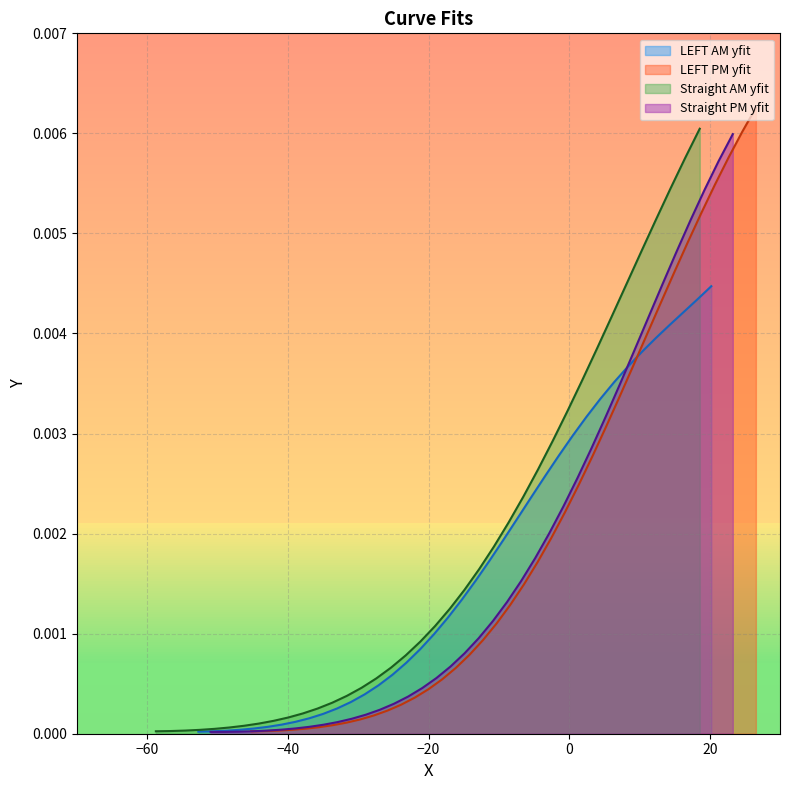

What are all the series names shown in the legend?

LEFT AM yfit, LEFT PM yfit, Straight AM yfit, Straight PM yfit